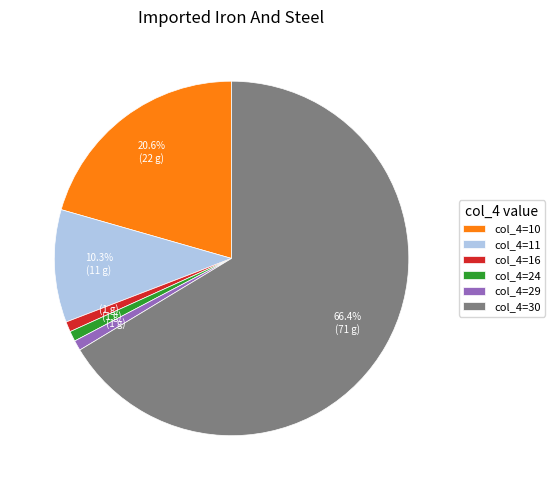

What is the majority slice?

col_4=30